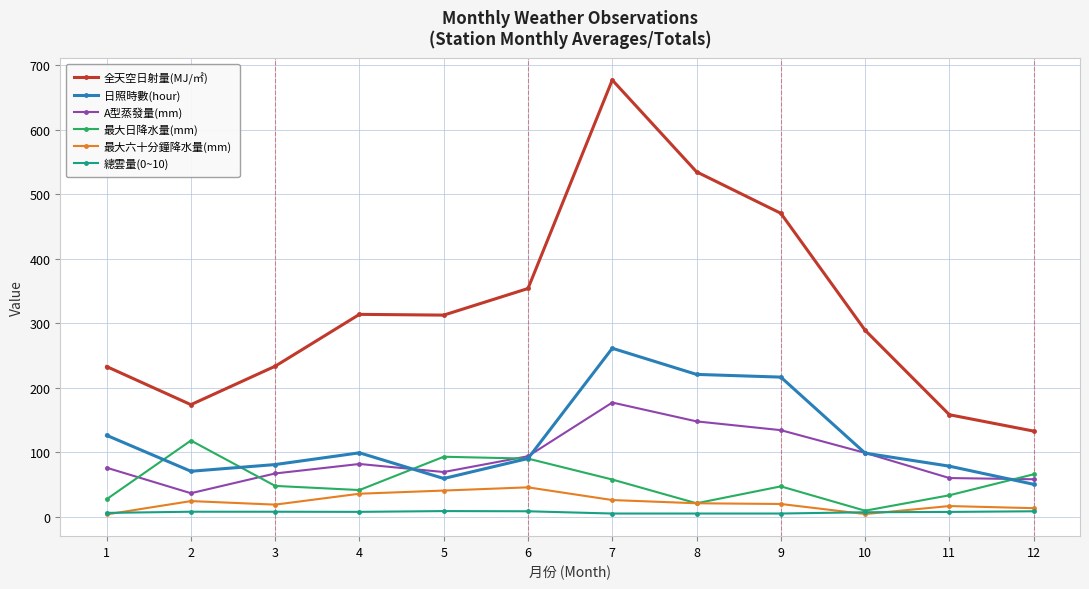

List the series in order of their peak value, highest first.

全天空日射量(MJ/㎡), 日照時數(hour), A型蒸發量(mm), 最大日降水量(mm), 最大六十分鐘降水量(mm), 總雲量(0~10)